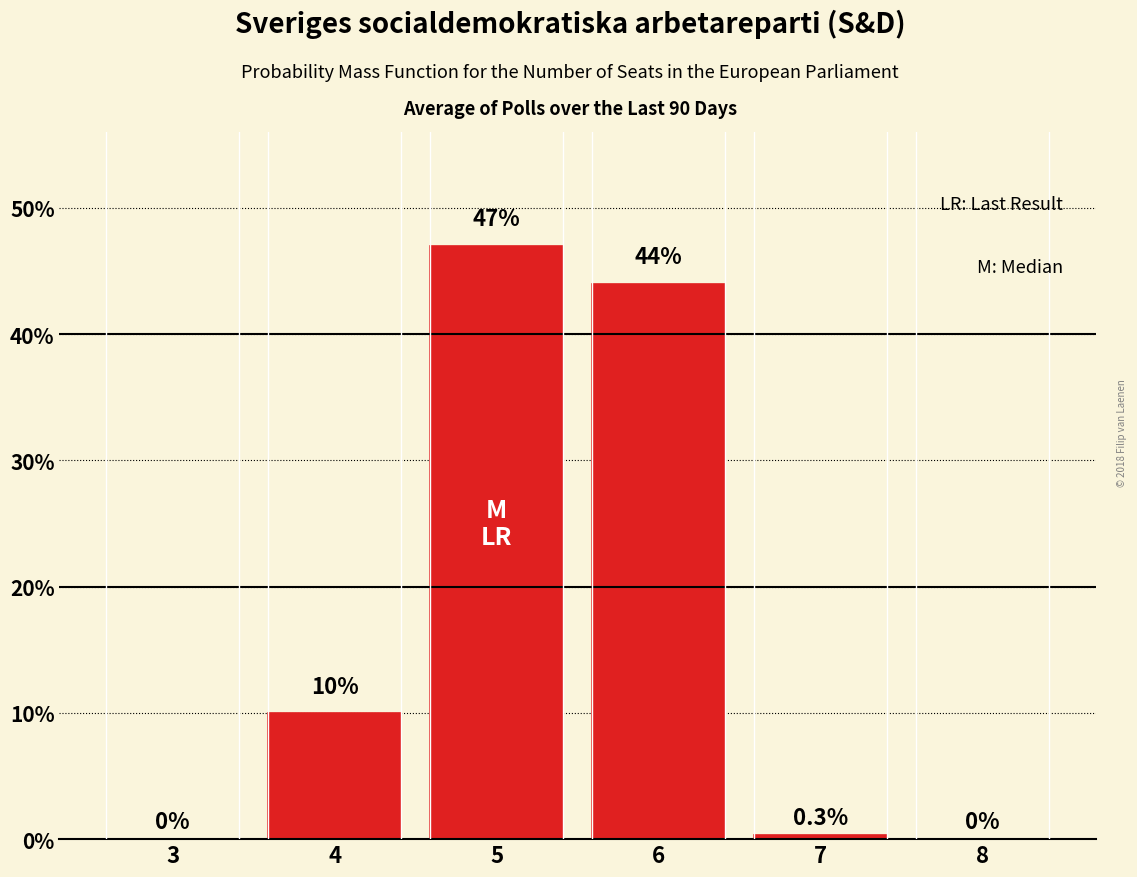

Reading left to right, list all the values displayed in this chart.

0.0	10.0	47.0	44.0	0.3	0.0